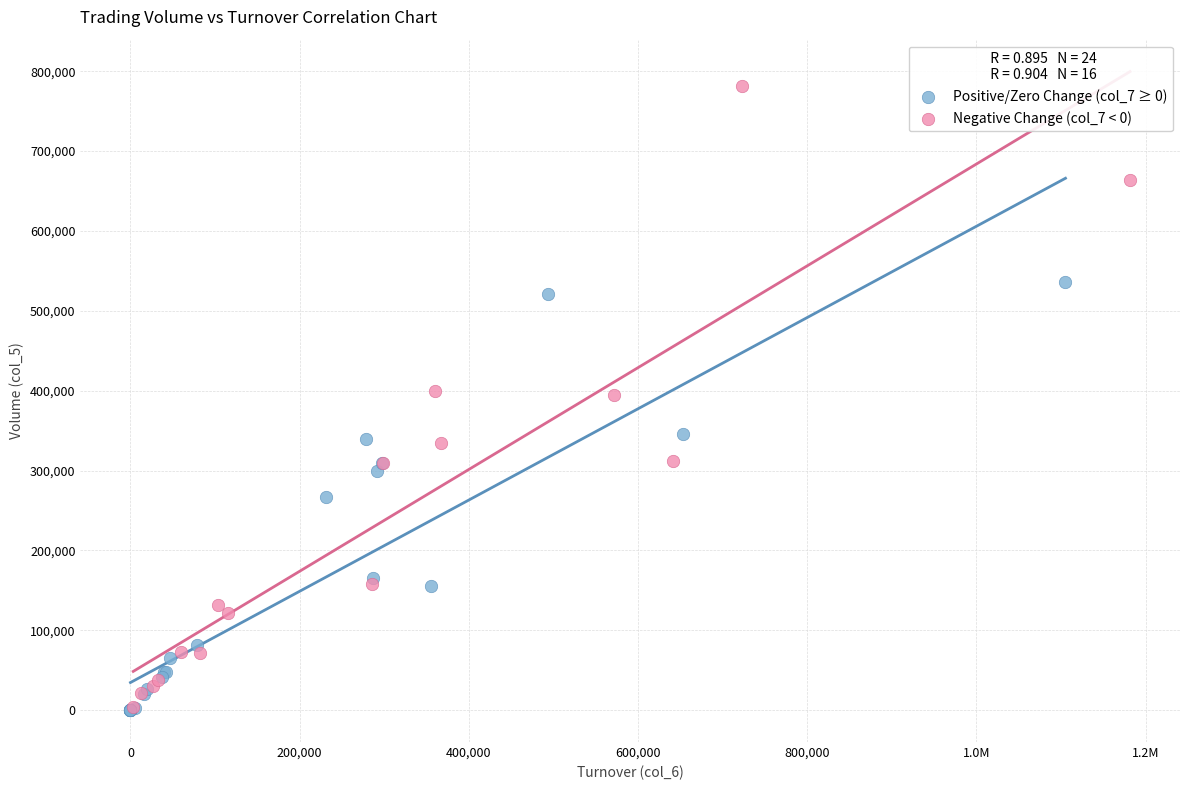

What are all the series names shown in the legend?

Positive/Zero Change (col_7 ≥ 0), Negative Change (col_7 < 0)